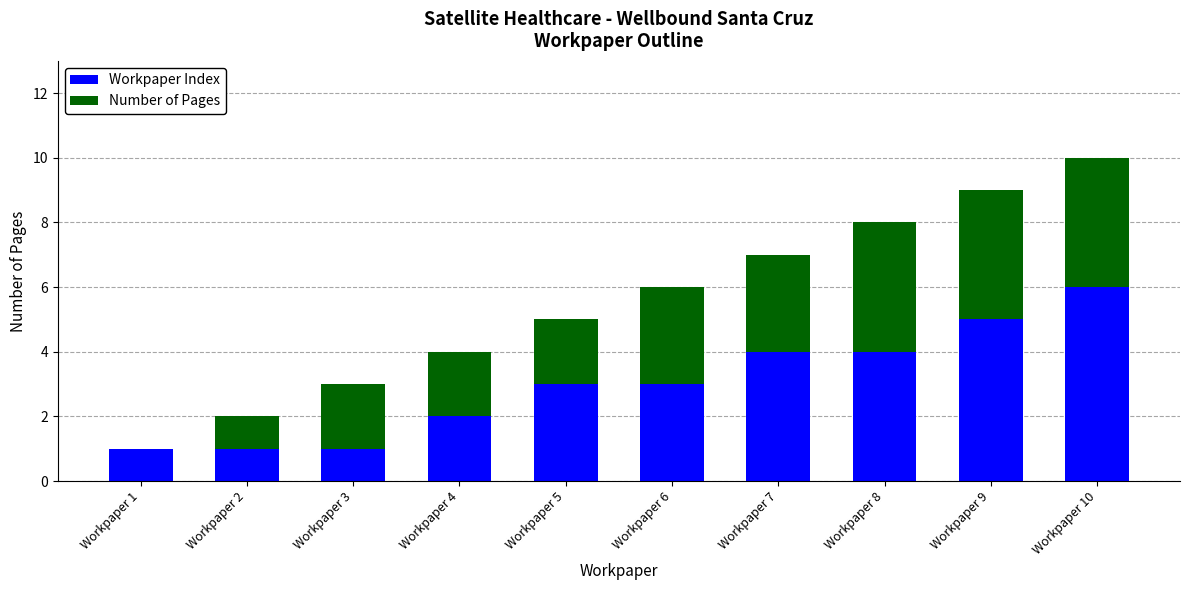

At which label does Workpaper Index reach its peak?

Workpaper 10